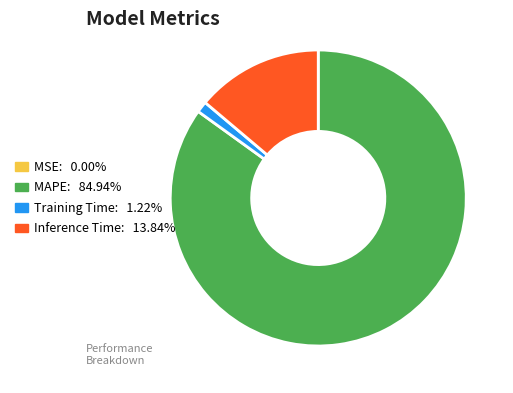

Which slice is the largest?

MAPE